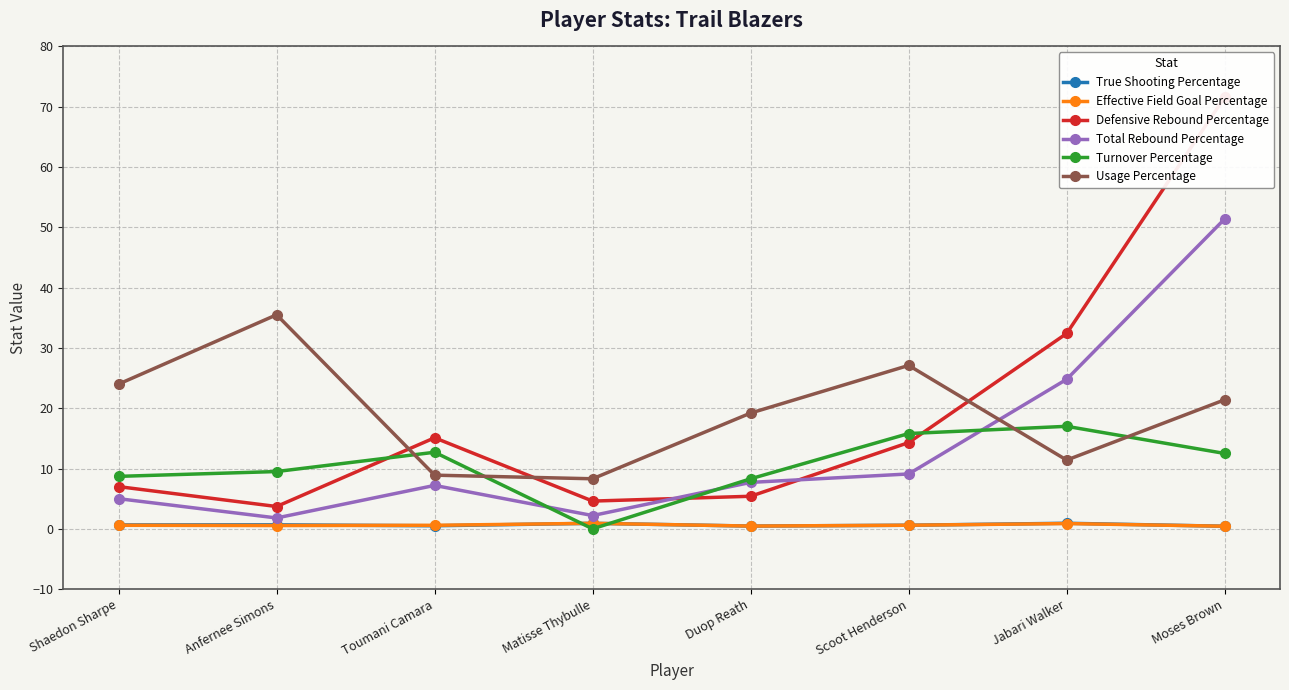

At which category does True Shooting Percentage reach its first local valley?

Toumani Camara